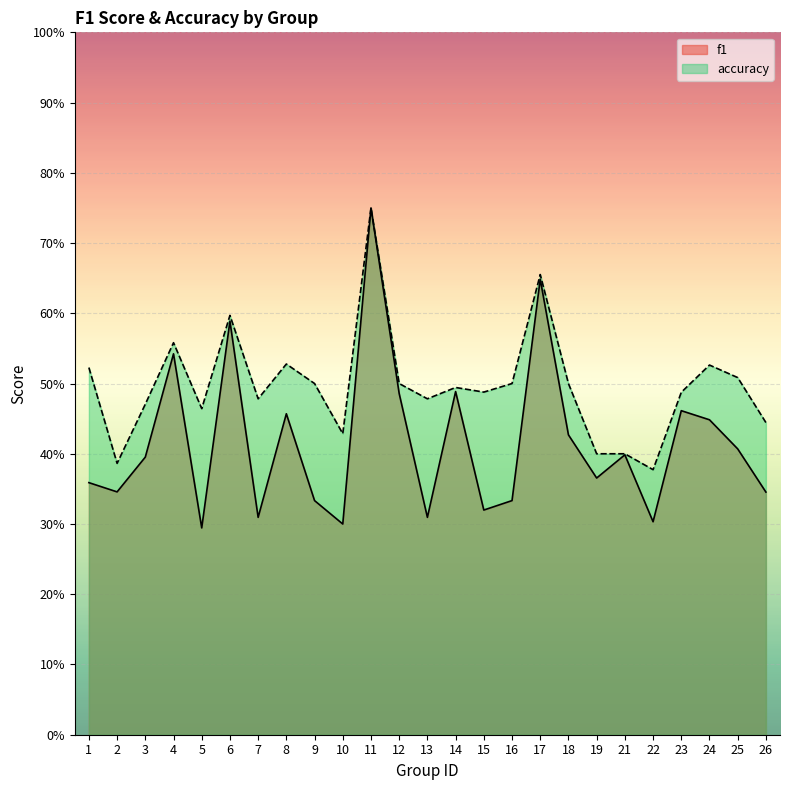

Rank the series at 14 from lowest to highest value.

f1, accuracy